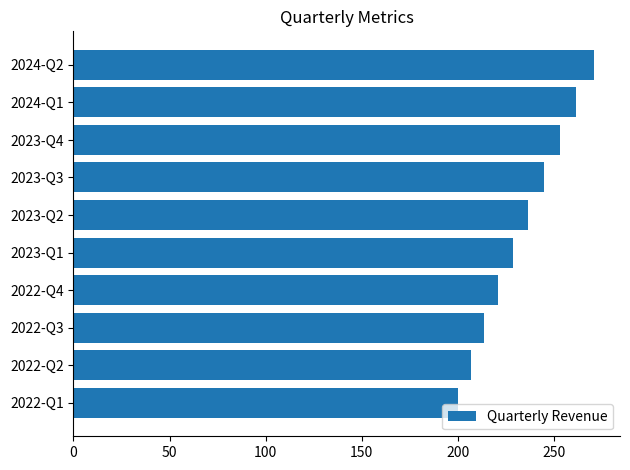

Does the chart contain any negative values?

No